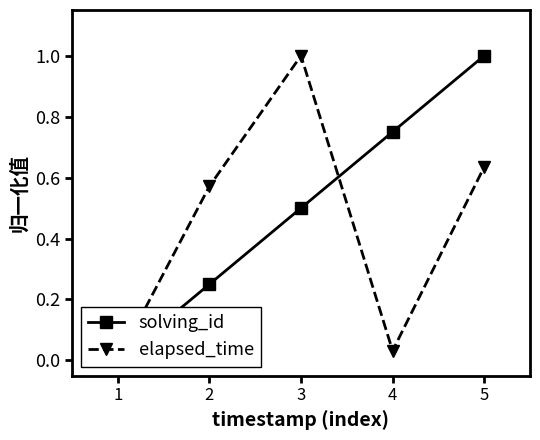

The elapsed_time series shows 0.7 at 1. True or false?

False